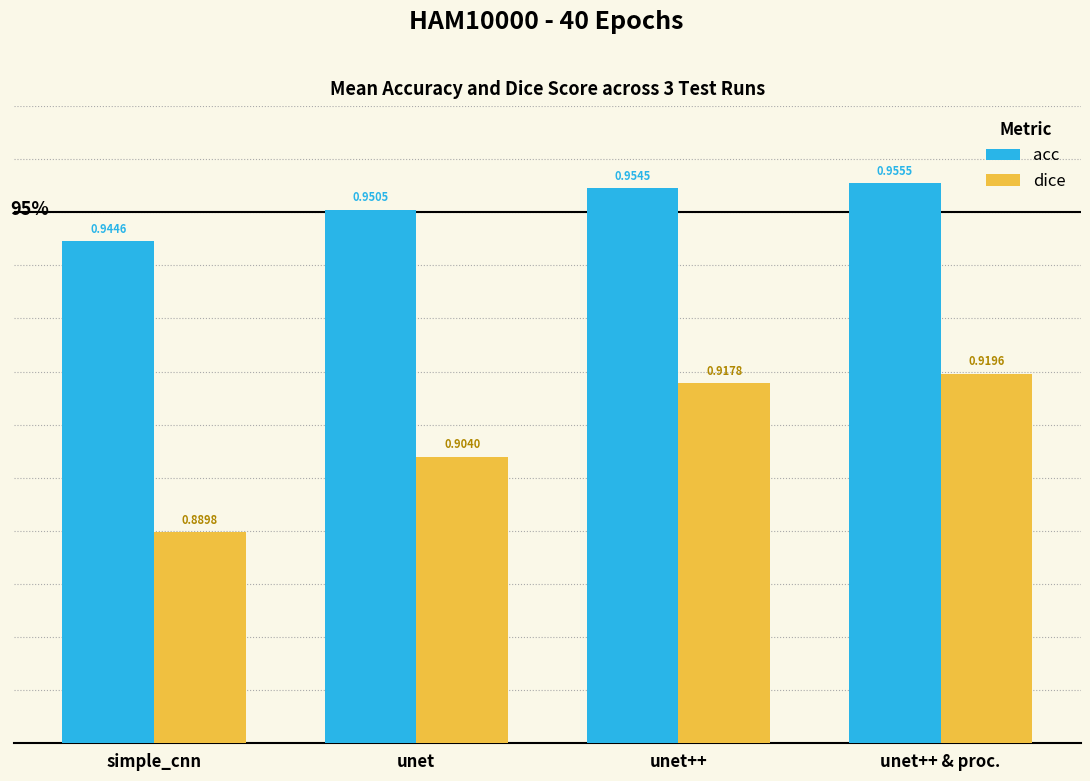

The acc series shows 0.6 at unet++ & proc.. True or false?

False